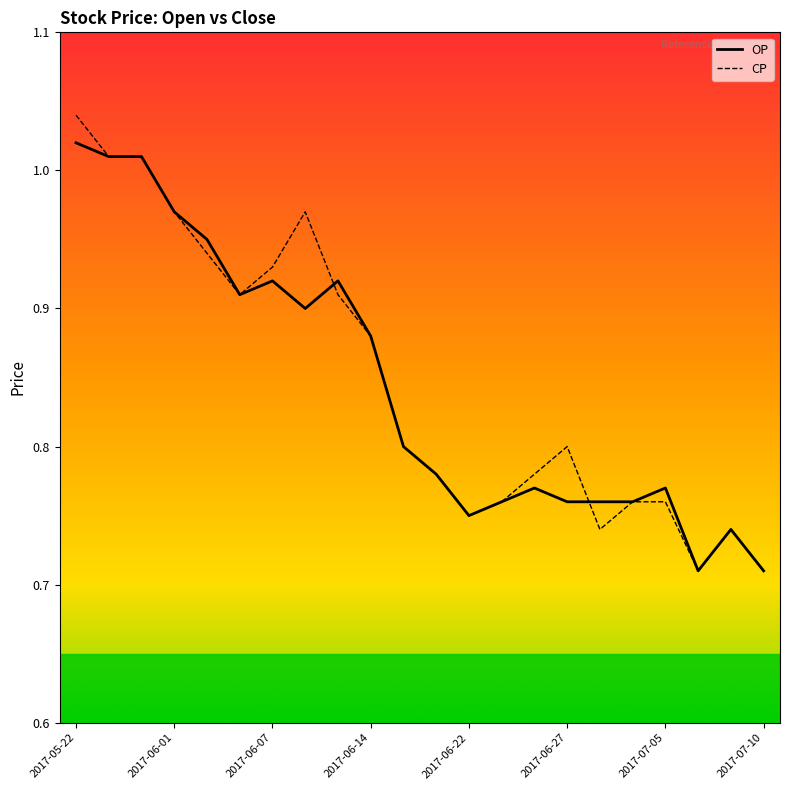

Rank the series by their maximum value, from highest to lowest.

CP, OP